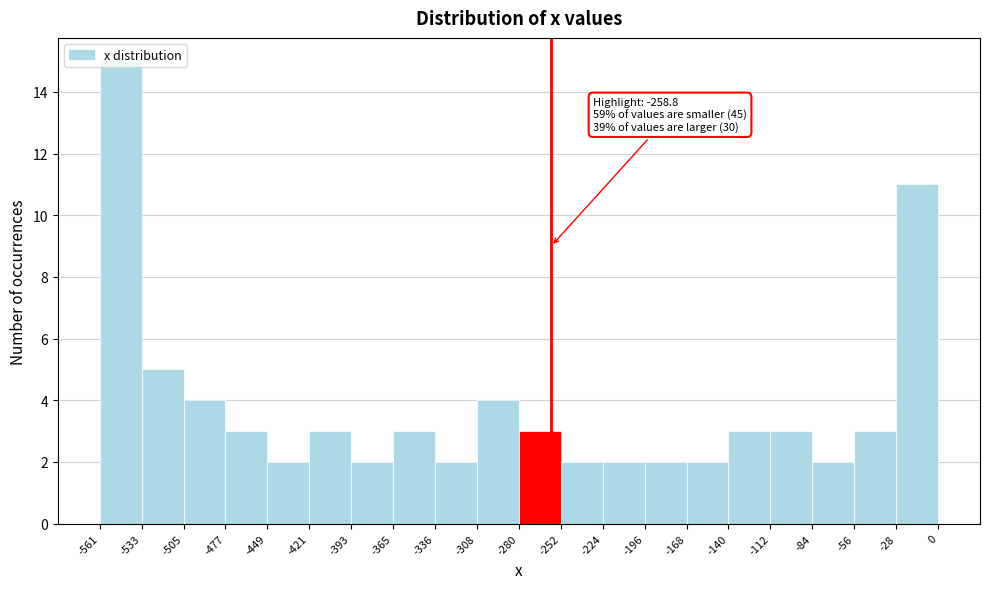

Over which range of the x-axis is the bar tallest?

-561 to -533